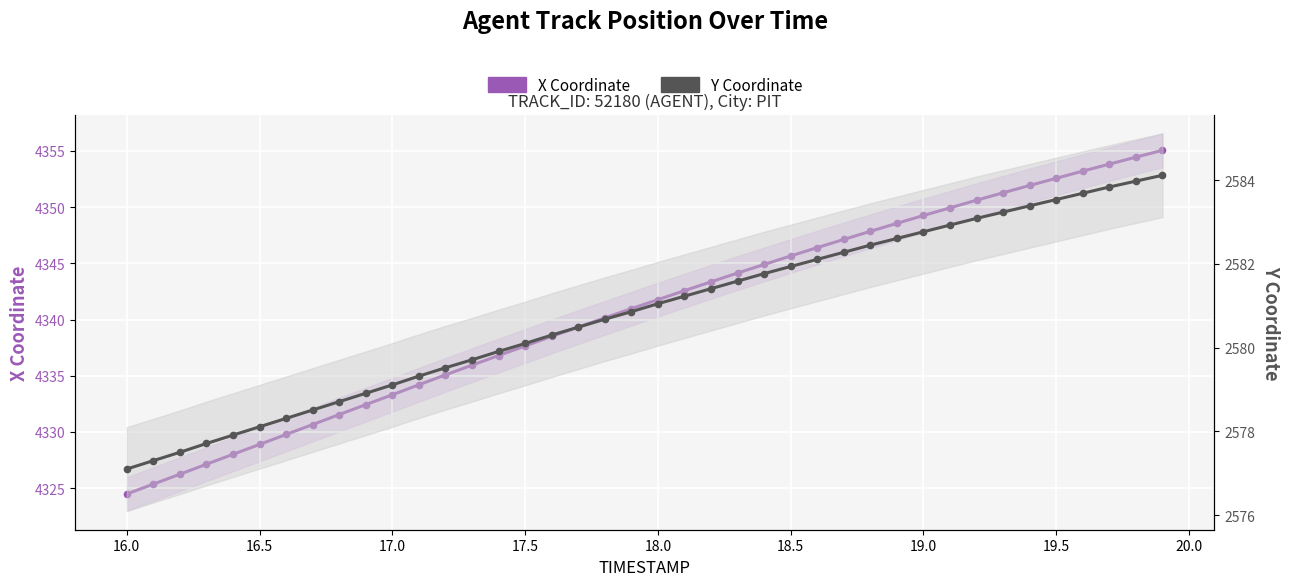

Is it true that Y Coordinate equals 733.7 at 19.0?

False